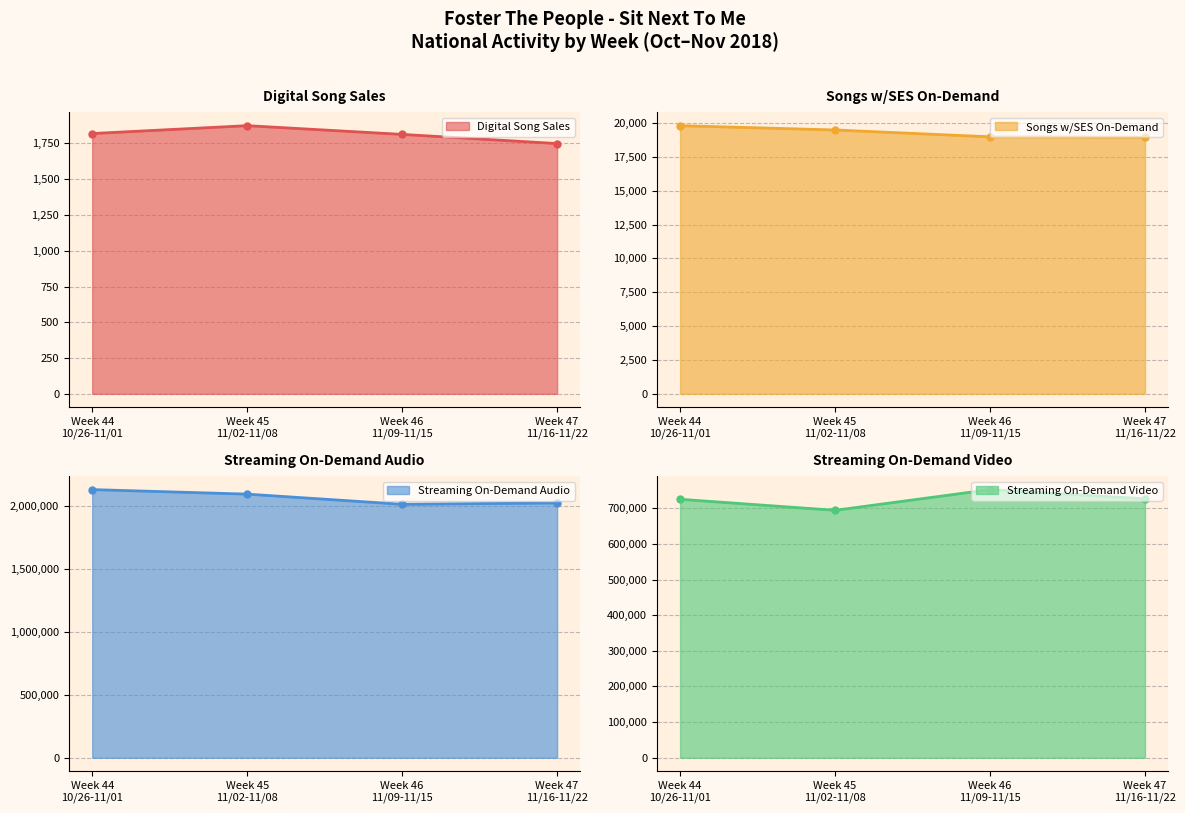

What is the total value across all series at Week 44
10/26-11/01?

2877653.8